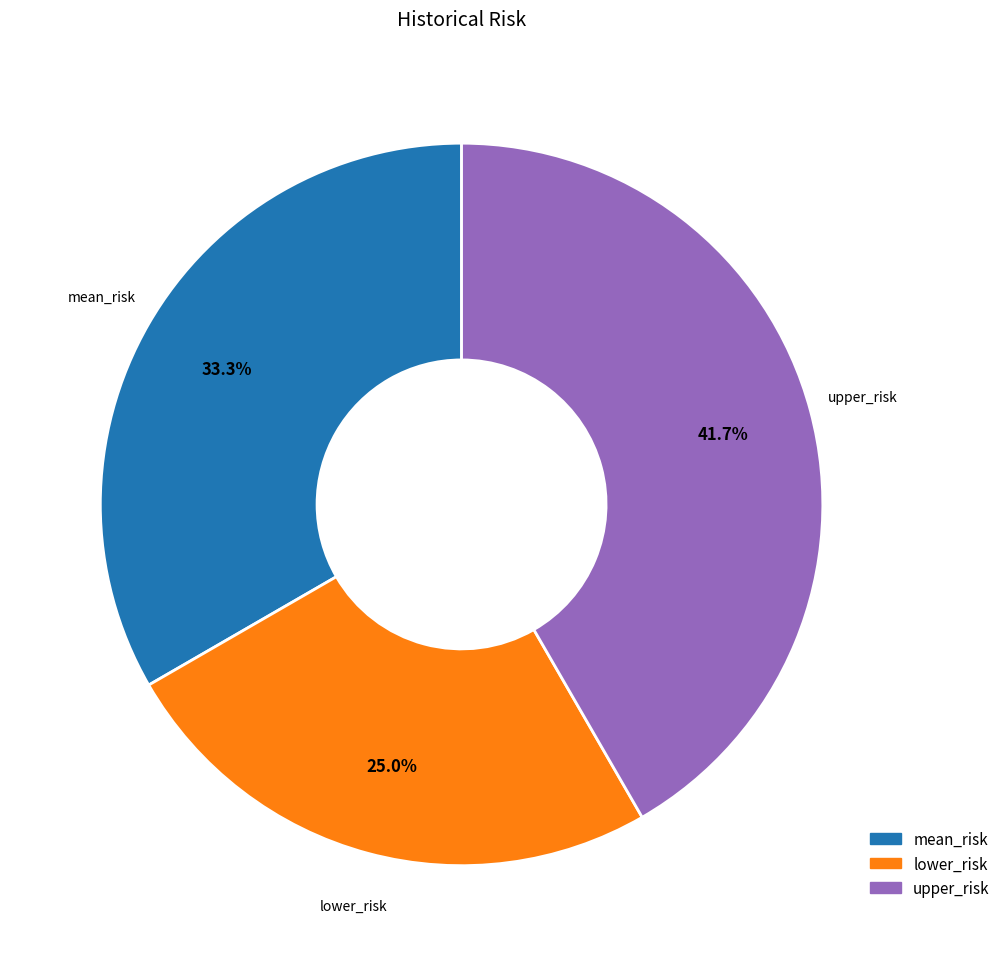

To the nearest percent, what percentage of the pie is upper_risk?

42%